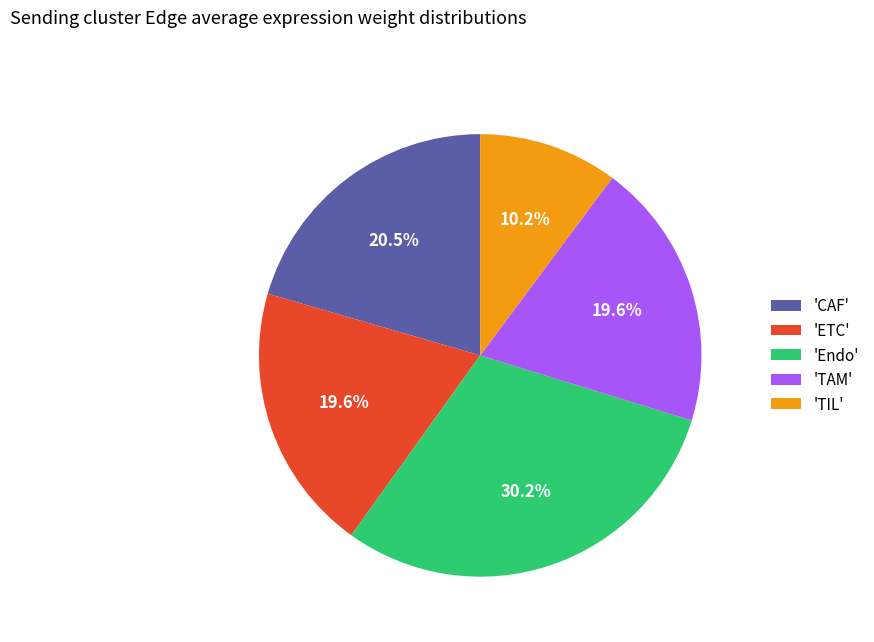

Is there any slice that represents more than half of the pie?

No